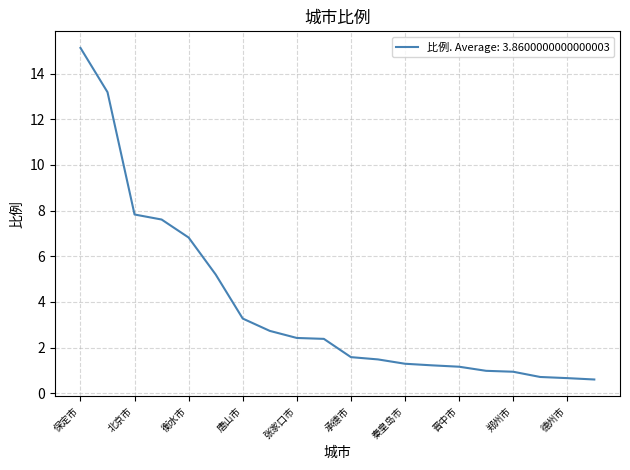

What is the smallest value displayed?

0.6